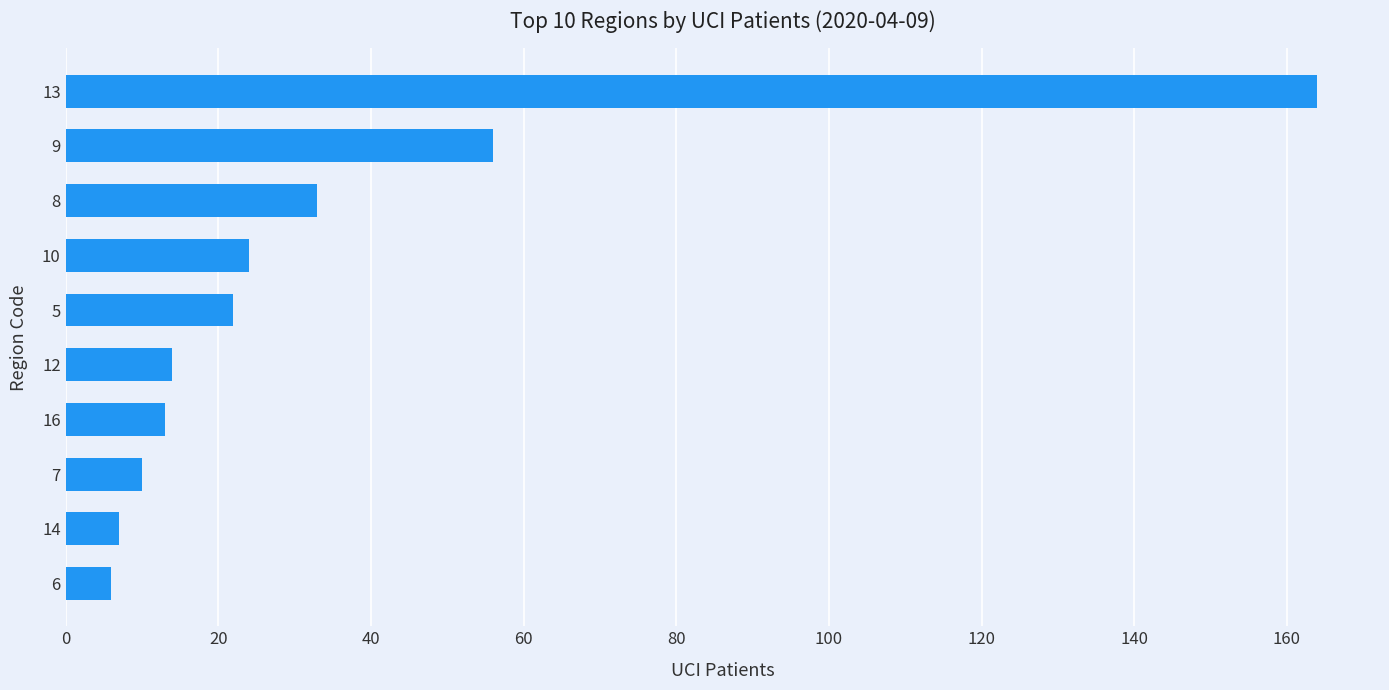

Are the bars horizontal?

Yes